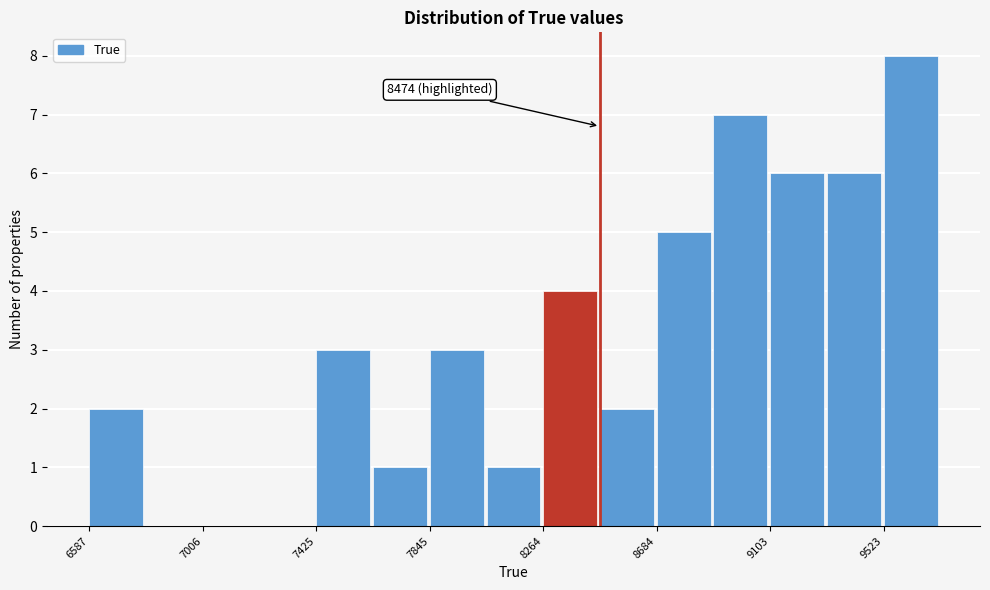

Over which range of the x-axis is the bar tallest?

9500 to 9750